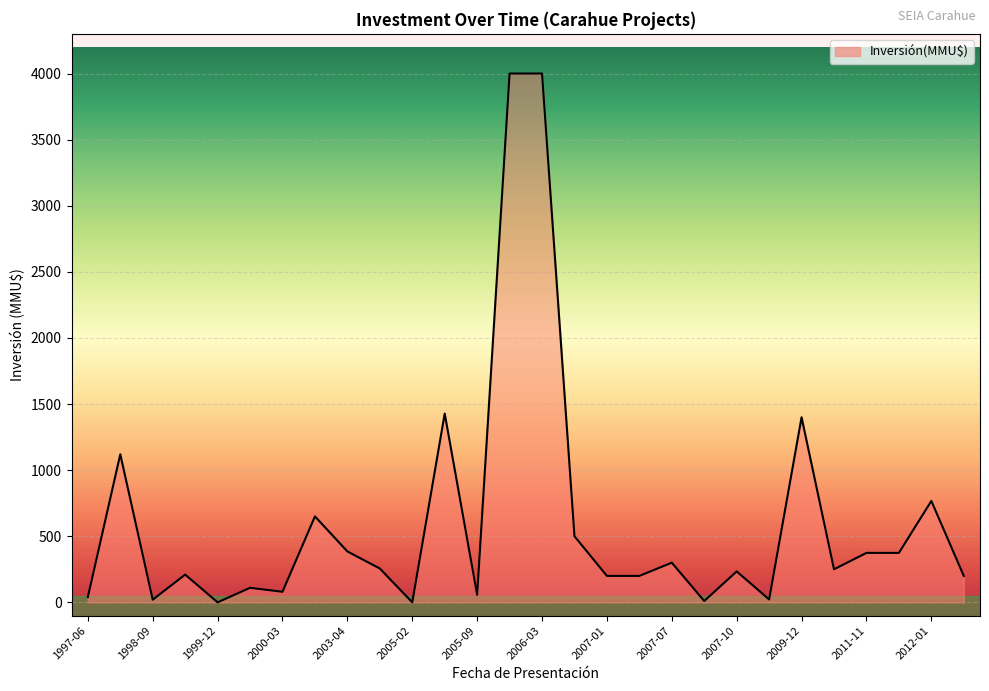

What is the maximum value shown in the chart?

4000